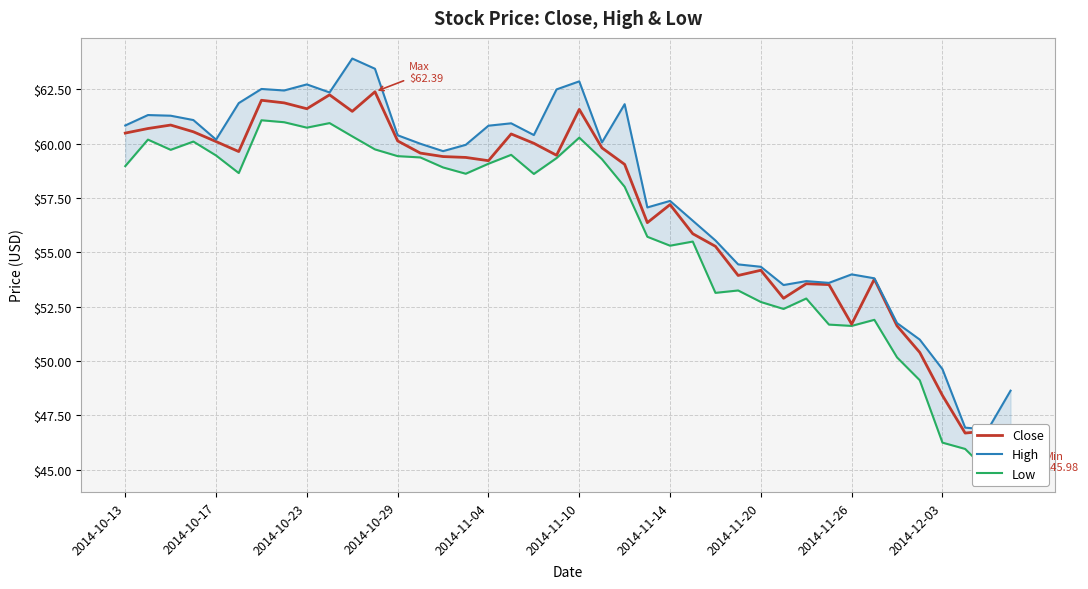

Which series has the largest range (max minus min)?

High